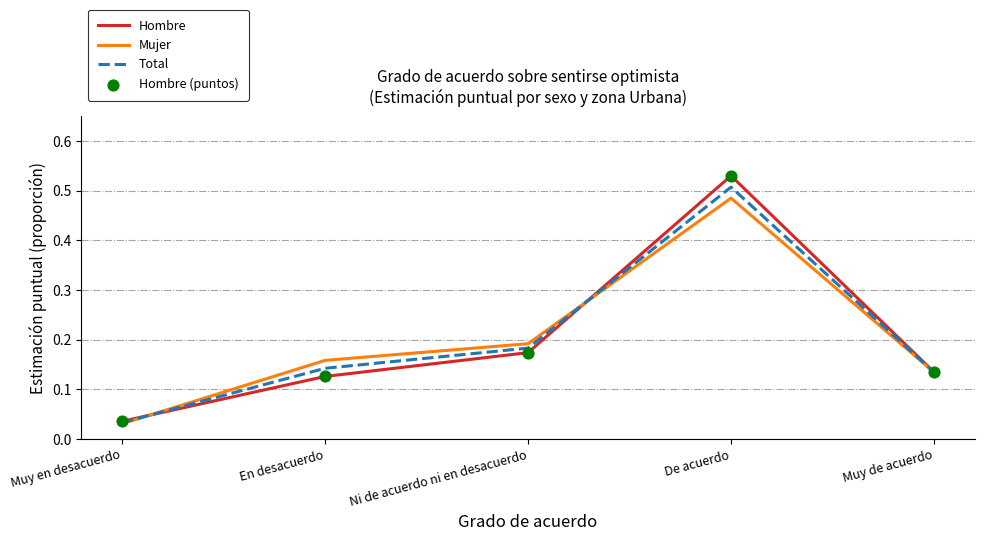

Which series has the widest spread of values?

Hombre